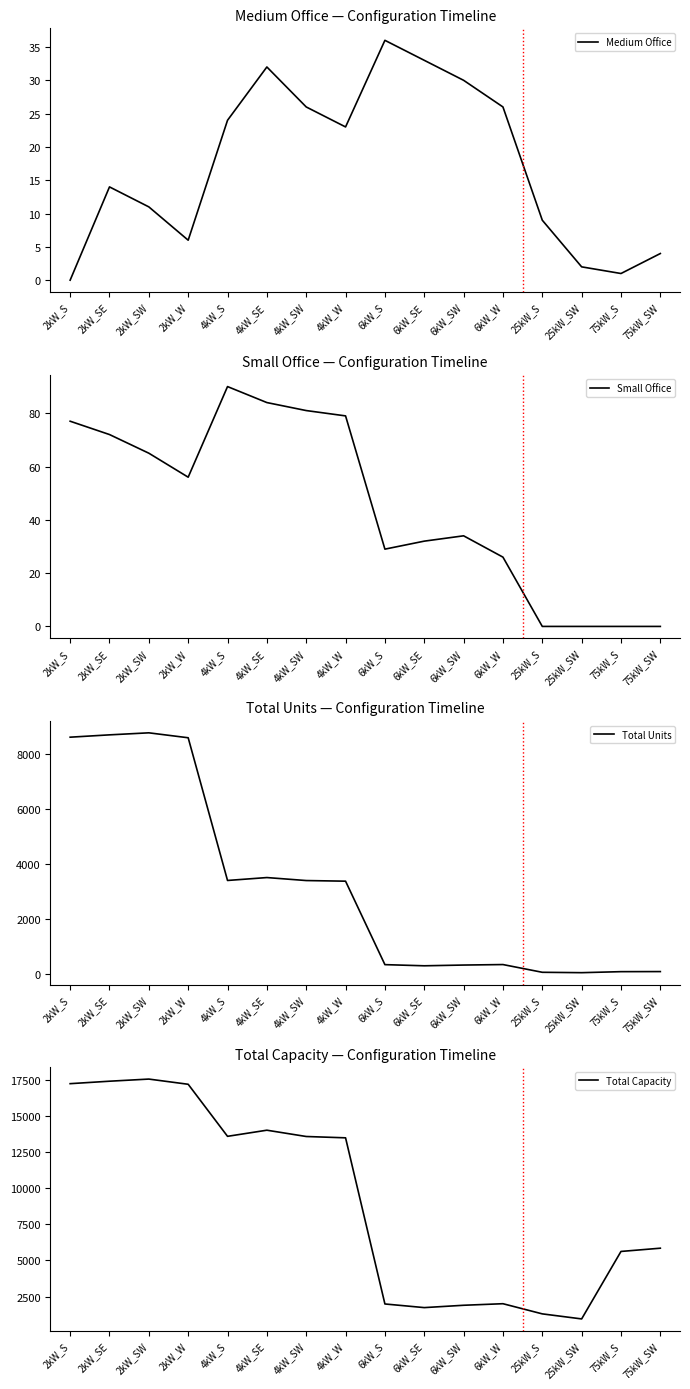

Rank the categories by Small Office value from lowest to highest.

25kW_S, 25kW_SW, 75kW_S, 75kW_SW, 6kW_W, 6kW_S, 6kW_SE, 6kW_SW, 2kW_W, 2kW_SW, 2kW_SE, 2kW_S, 4kW_W, 4kW_SW, 4kW_SE, 4kW_S